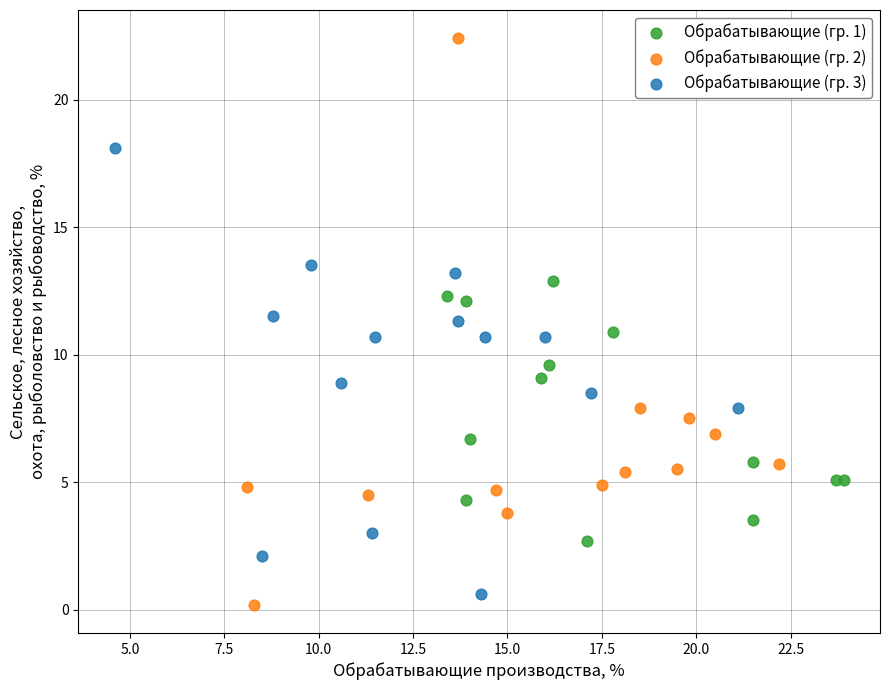

What are all the series names shown in the legend?

Обрабатывающие (гр. 1), Обрабатывающие (гр. 2), Обрабатывающие (гр. 3)